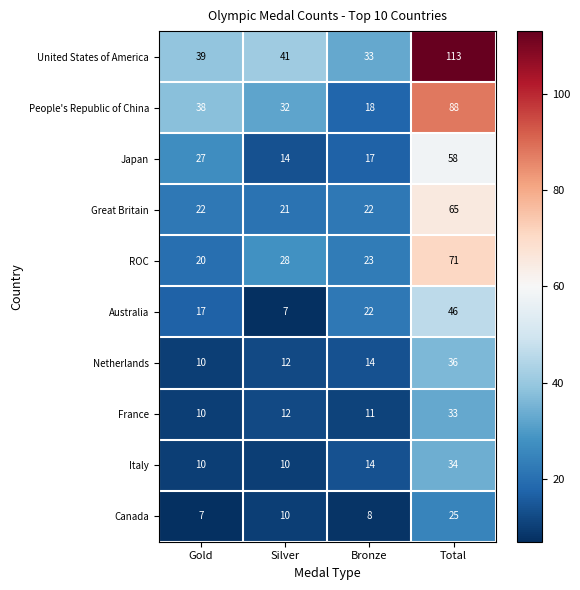

What is the maximum value shown in the chart?

113